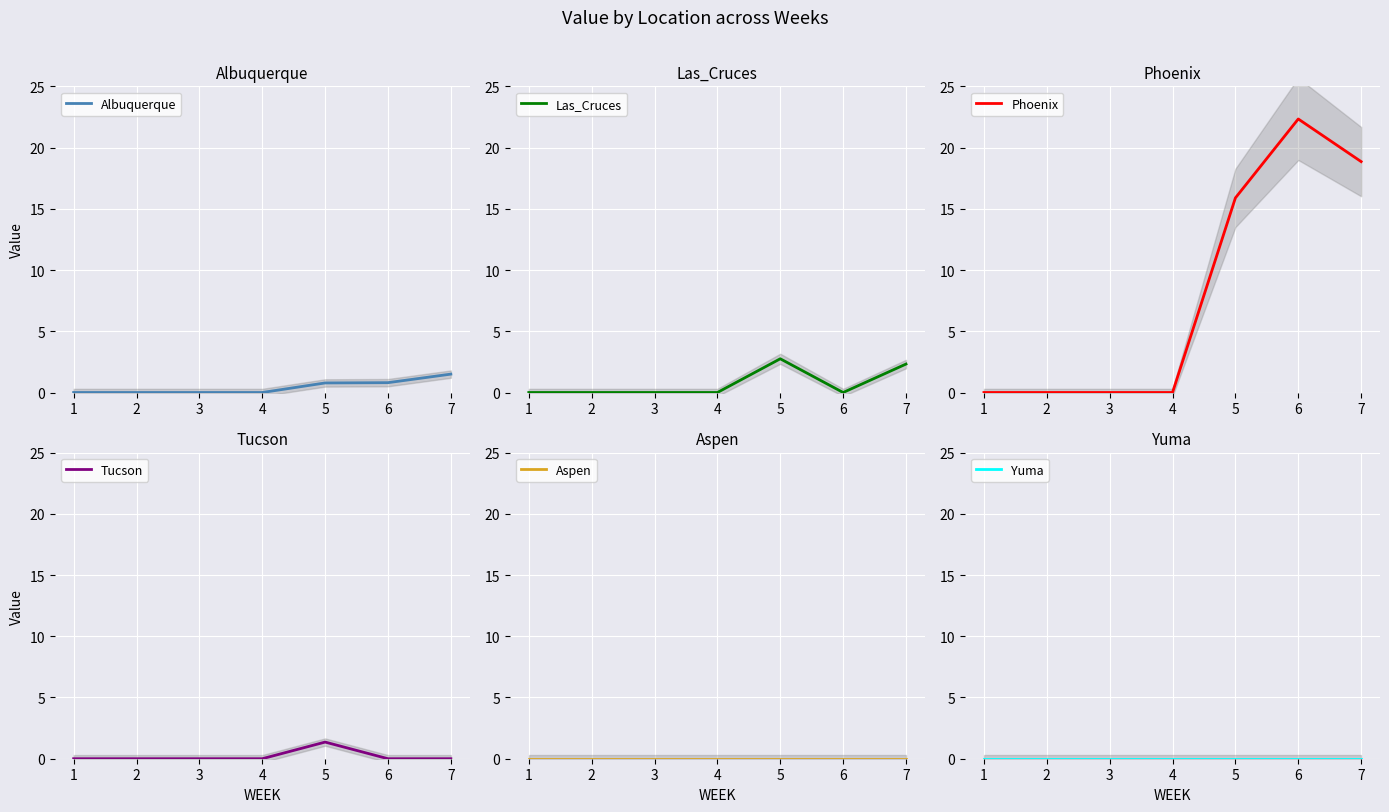

What is the sum of all Phoenix values?

57.1